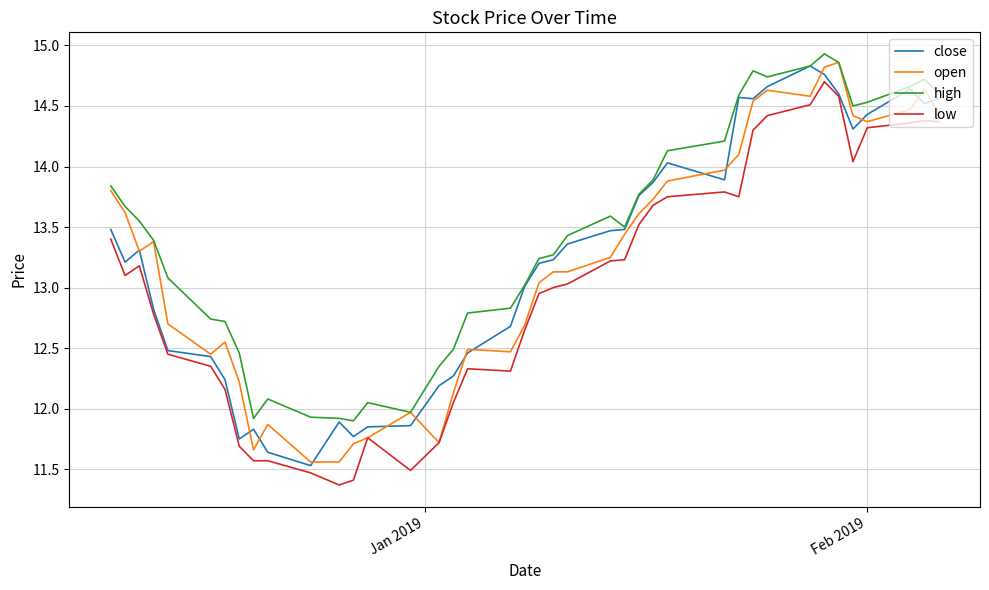

Which series has the largest total across all categories?

high